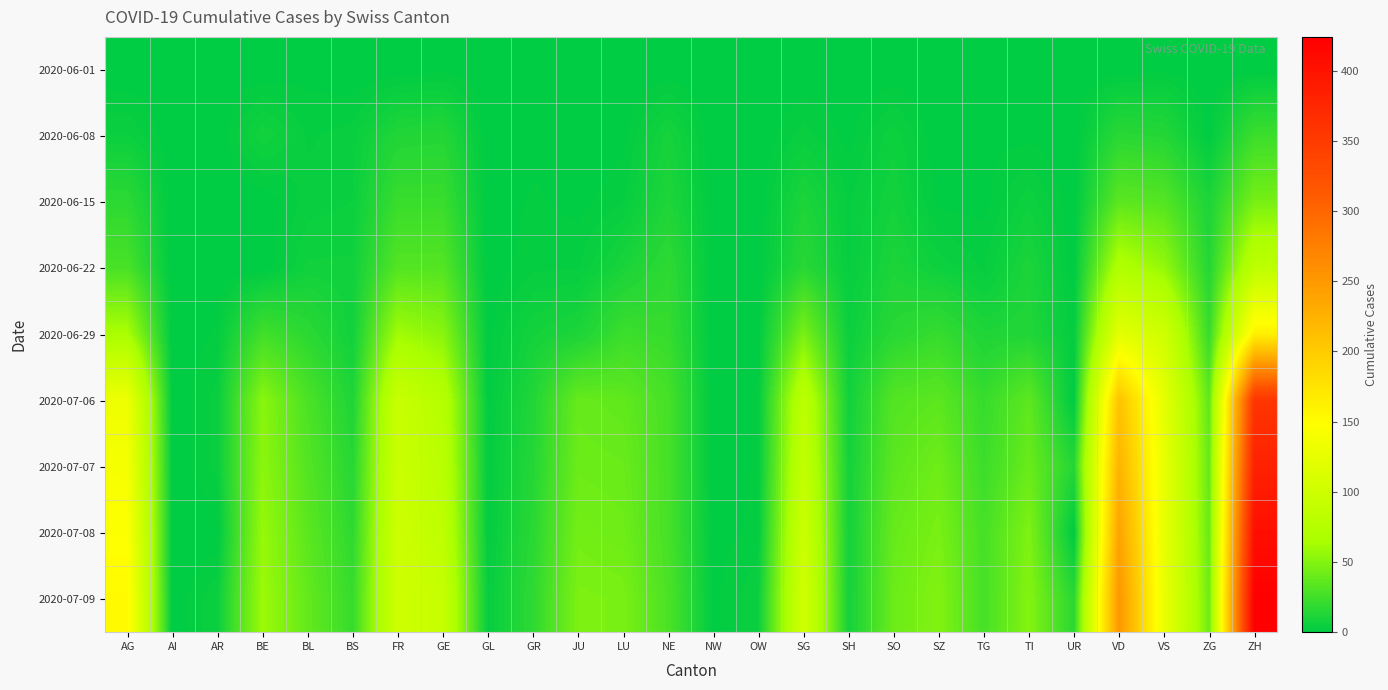

Reading left to right, transcribe all the data shown in this chart.

2020-06-01: AG=0	AI=0	AR=0	BE=0	BL=1	BS=0	FR=0	GE=1	GL=0	GR=0	JU=0	LU=0	NE=0	NW=0	OW=0	SG=0	SH=0	SO=0	SZ=0	TG=0	TI=0	UR=0	VD=0	VS=1	ZG=0	ZH=0
2020-06-08: AG=5	AI=0	AR=0	BE=8	BL=3	BS=4	FR=13	GE=14	GL=0	GR=1	JU=0	LU=1	NE=9	NW=0	OW=0	SG=4	SH=1	SO=6	SZ=0	TG=1	TI=1	UR=0	VD=16	VS=14	ZG=1	ZH=23
2020-06-15: AG=17	AI=0	AR=0	BE=0	BL=4	BS=5	FR=22	GE=22	GL=0	GR=2	JU=1	LU=3	NE=12	NW=0	OW=0	SG=11	SH=3	SO=8	SZ=1	TG=1	TI=6	UR=0	VD=35	VS=32	ZG=11	ZH=45
2020-06-22: AG=28	AI=0	AR=0	BE=0	BL=7	BS=7	FR=32	GE=32	GL=0	GR=3	JU=3	LU=10	NE=18	NW=0	OW=0	SG=16	SH=3	SO=11	SZ=6	TG=3	TI=11	UR=0	VD=71	VS=56	ZG=14	ZH=83
2020-06-29: AG=65	AI=0	AR=2	BE=25	BL=17	BS=7	FR=61	GE=52	GL=1	GR=8	JU=11	LU=23	NE=21	NW=0	OW=1	SG=46	SH=5	SO=16	SZ=21	TG=12	TI=13	UR=2	VD=121	VS=101	ZG=21	ZH=162
2020-07-06: AG=132	AI=0	AR=4	BE=52	BL=29	BS=12	FR=94	GE=76	GL=1	GR=13	JU=39	LU=37	NE=27	NW=0	OW=2	SG=83	SH=7	SO=32	SZ=35	TG=21	TI=36	UR=0	VD=208	VS=123	ZG=36	ZH=357
2020-07-07: AG=140	AI=0	AR=4	BE=53	BL=32	BS=15	FR=96	GE=80	GL=2	GR=14	JU=41	LU=40	NE=27	NW=0	OW=2	SG=89	SH=8	SO=35	SZ=42	TG=23	TI=40	UR=14	VD=224	VS=126	ZG=38	ZH=382
2020-07-08: AG=147	AI=0	AR=0	BE=57	BL=35	BS=18	FR=99	GE=84	GL=2	GR=16	JU=44	LU=42	NE=27	NW=1	OW=2	SG=98	SH=8	SO=39	SZ=46	TG=27	TI=48	UR=0	VD=240	VS=126	ZG=39	ZH=405
2020-07-09: AG=153	AI=0	AR=5	BE=59	BL=38	BS=21	FR=100	GE=92	GL=3	GR=18	JU=47	LU=46	NE=29	NW=1	OW=5	SG=104	SH=8	SO=41	SZ=49	TG=27	TI=50	UR=16	VD=252	VS=128	ZG=41	ZH=424